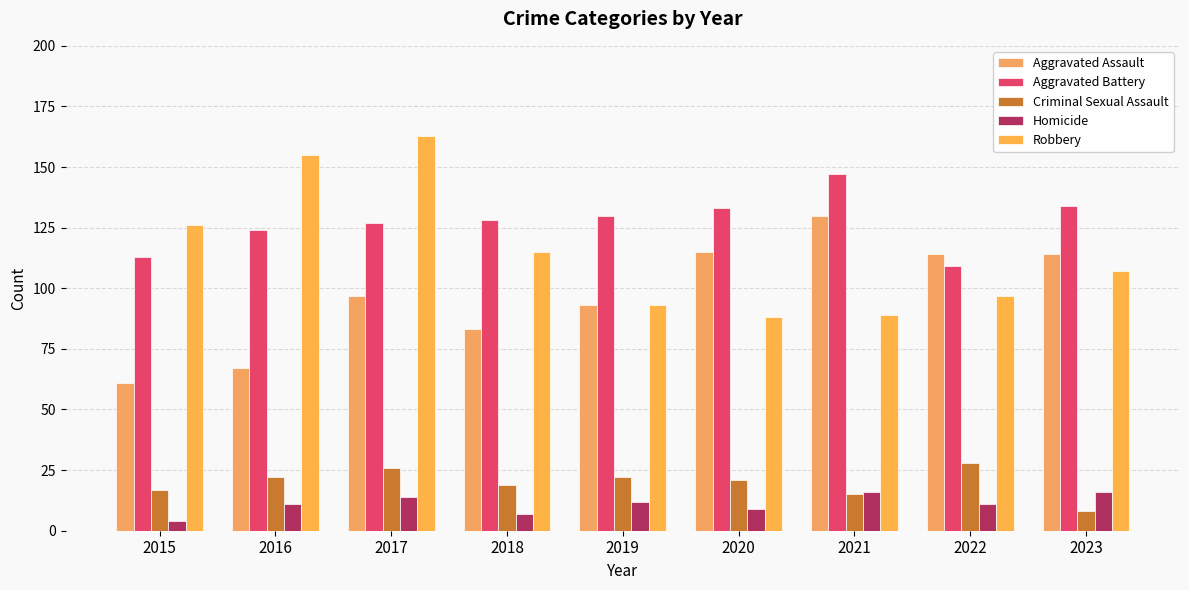

Between 2016 and 2018, which series saw the biggest shift?

Robbery